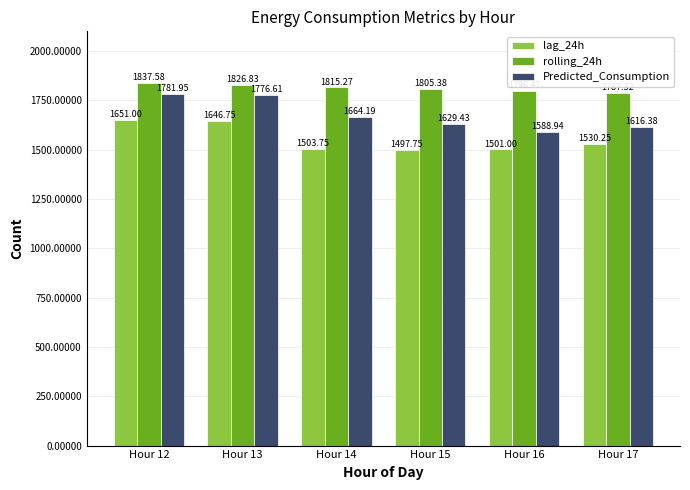

Which series has the largest total across all categories?

rolling_24h